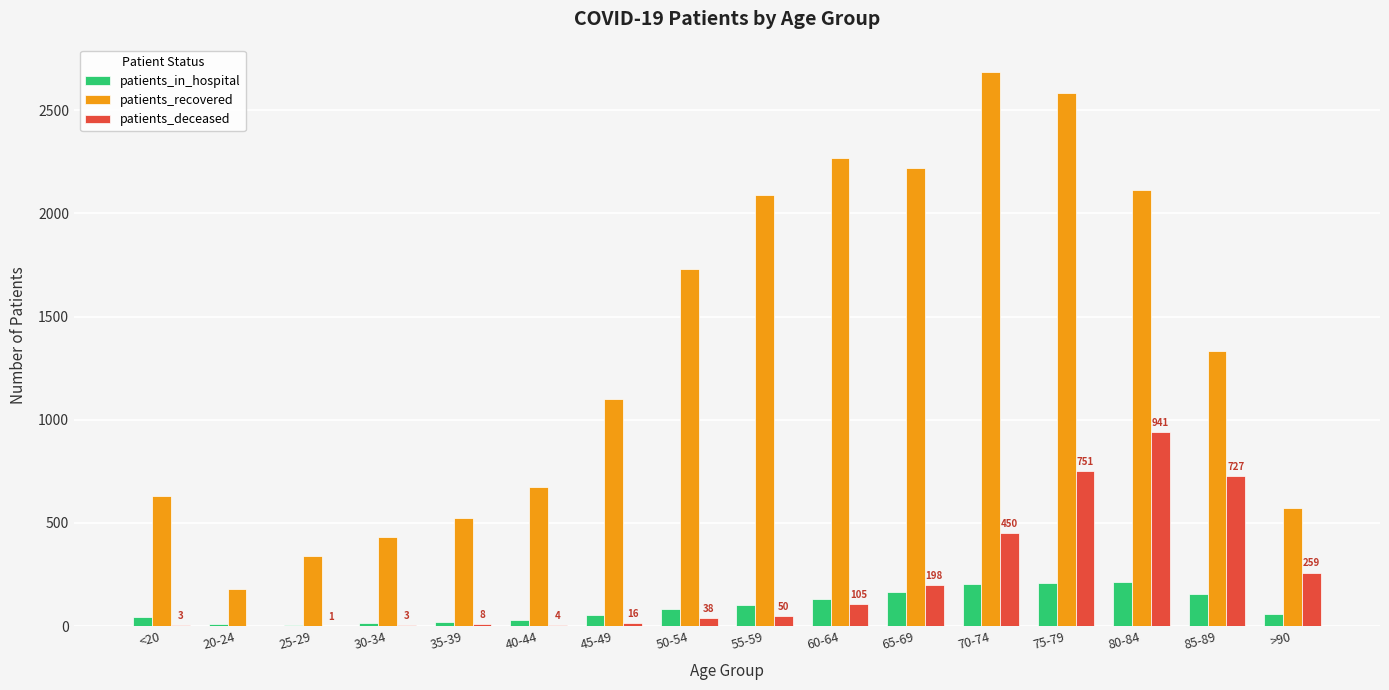

How many series are shown in this chart?

3